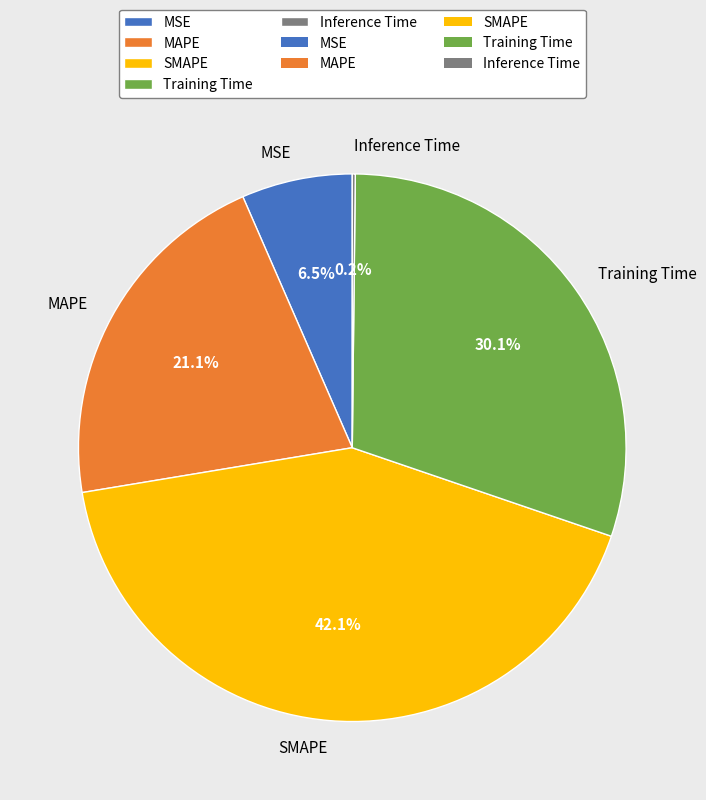

What is the total percentage of SMAPE and Training Time?

72.2%